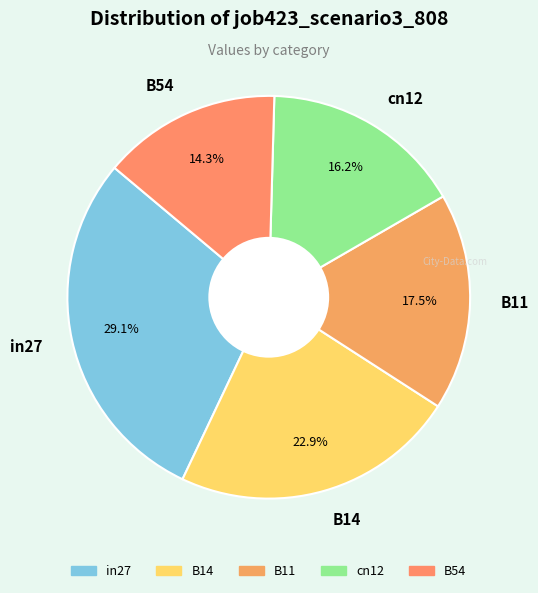

What percentage is the B54 slice, to the nearest percent?

14%